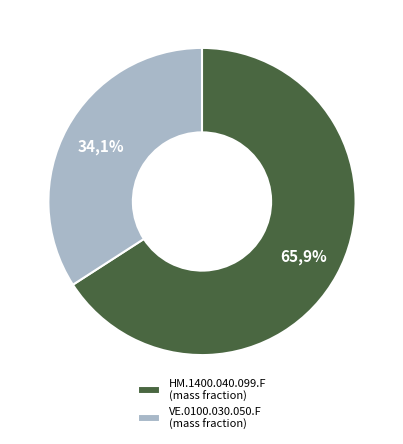

To the nearest percent, what portion does HM.1400.040.099.F represent?

66%